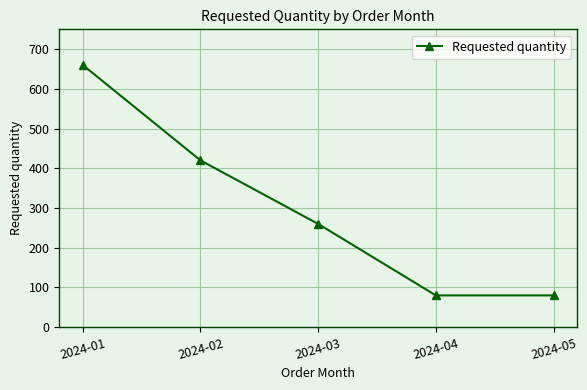

How many lines are shown in the chart?

1